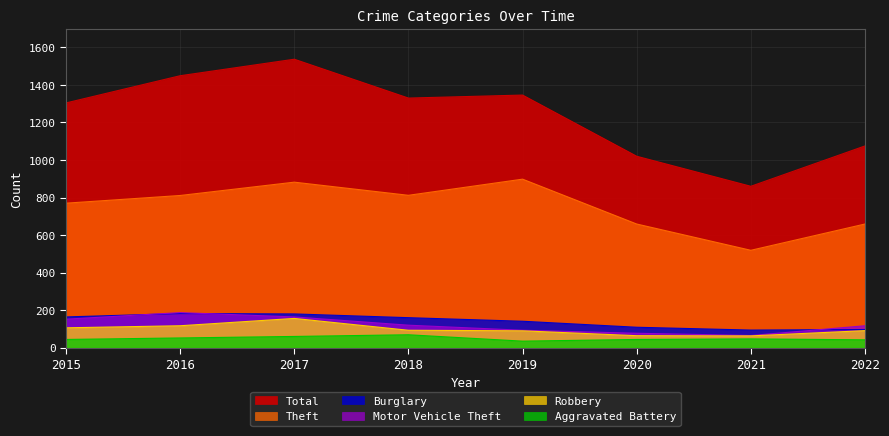

The Total series shows 1330 at 2018. True or false?

True